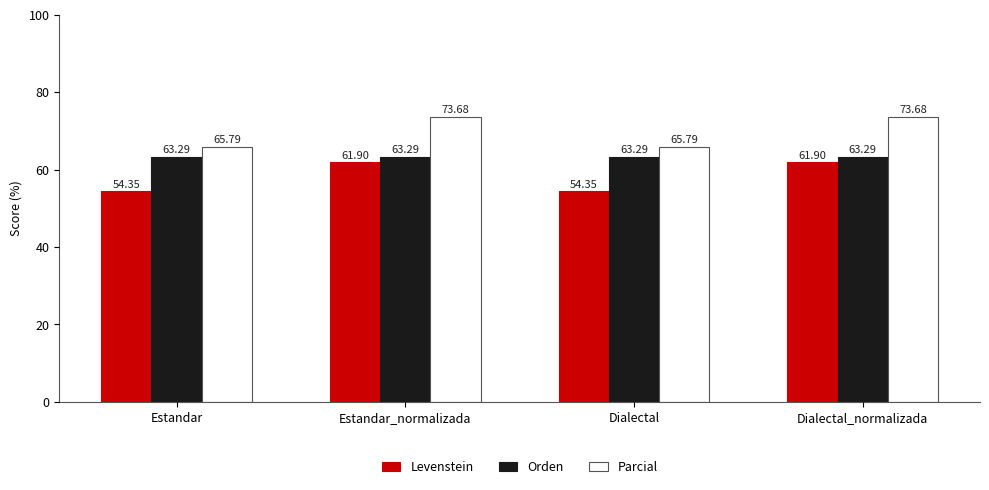

What is the maximum value shown in the chart?

73.7